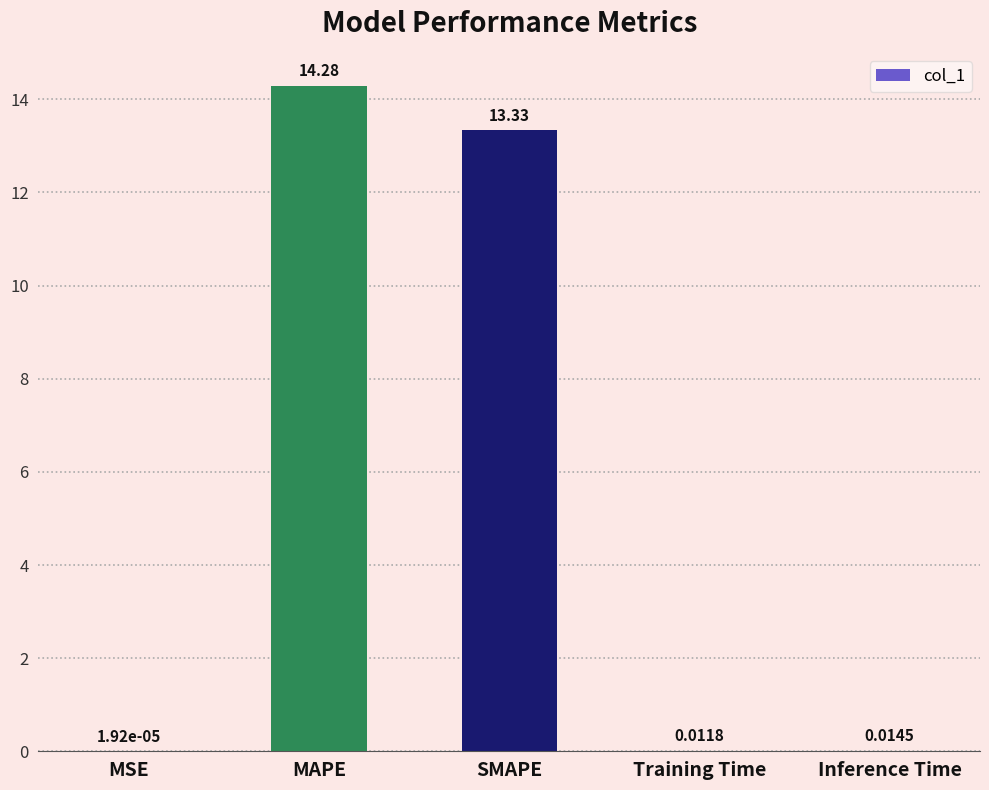

What is the change in value from MAPE to Training Time?

-14.3